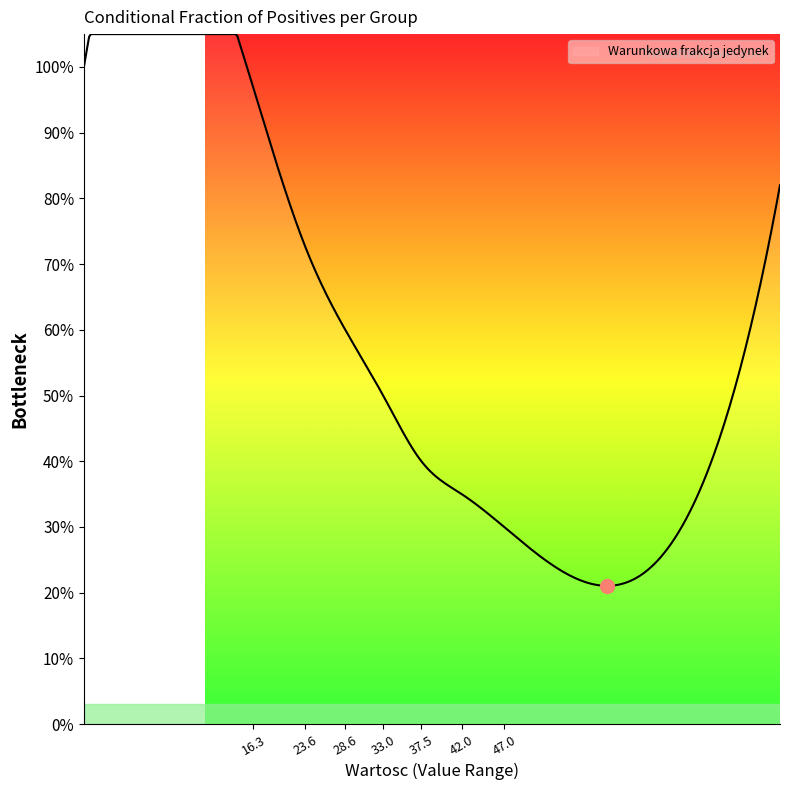

Does the chart have visible grid lines?

No